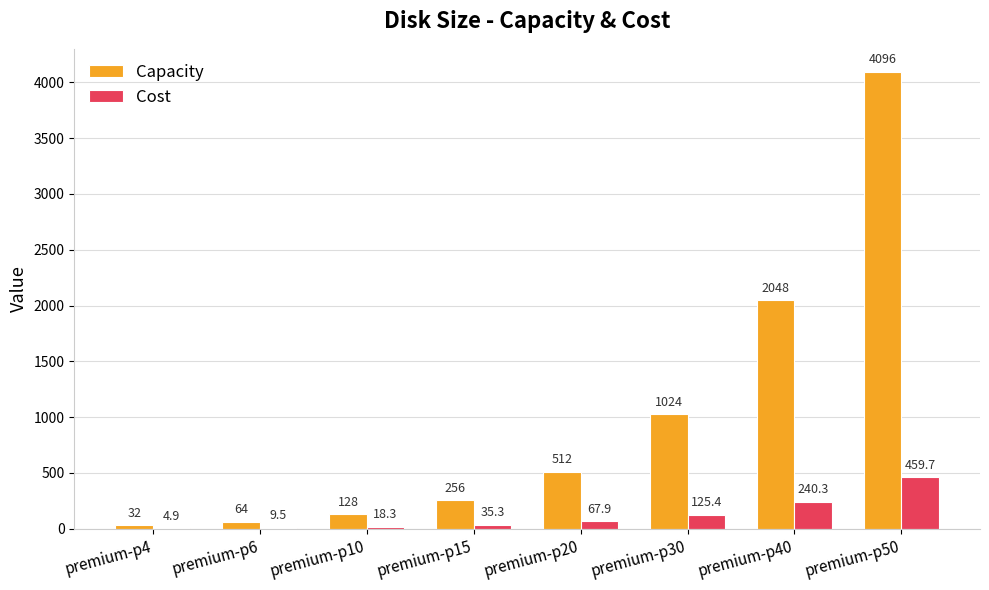

What is the average value of the Capacity series?

1020.0